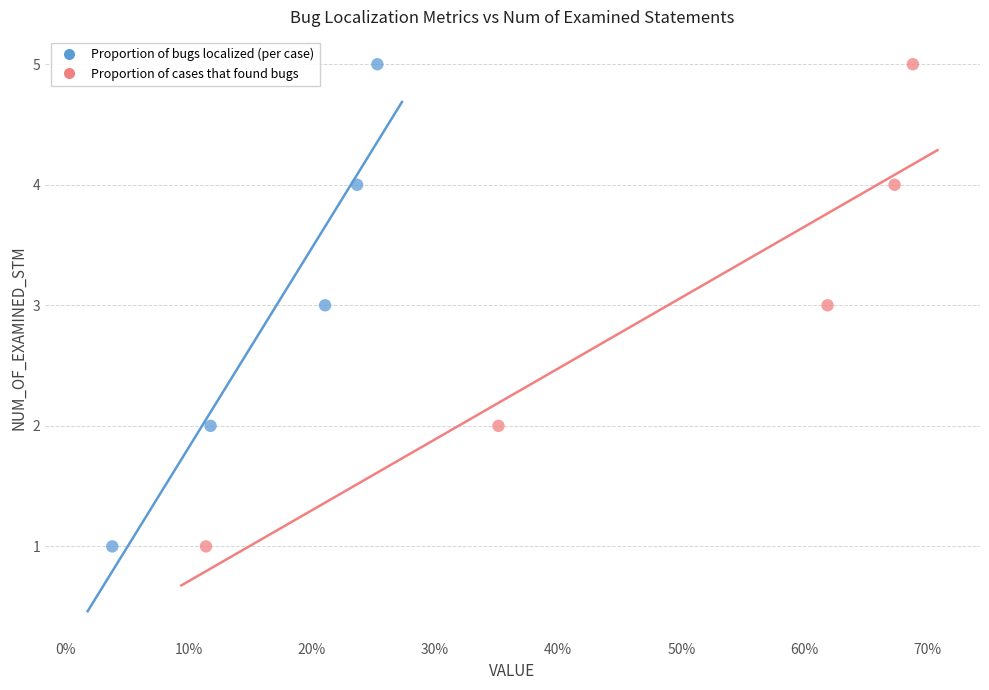

What are all the series names shown in the legend?

Proportion of bugs localized (per case), Proportion of cases that found bugs